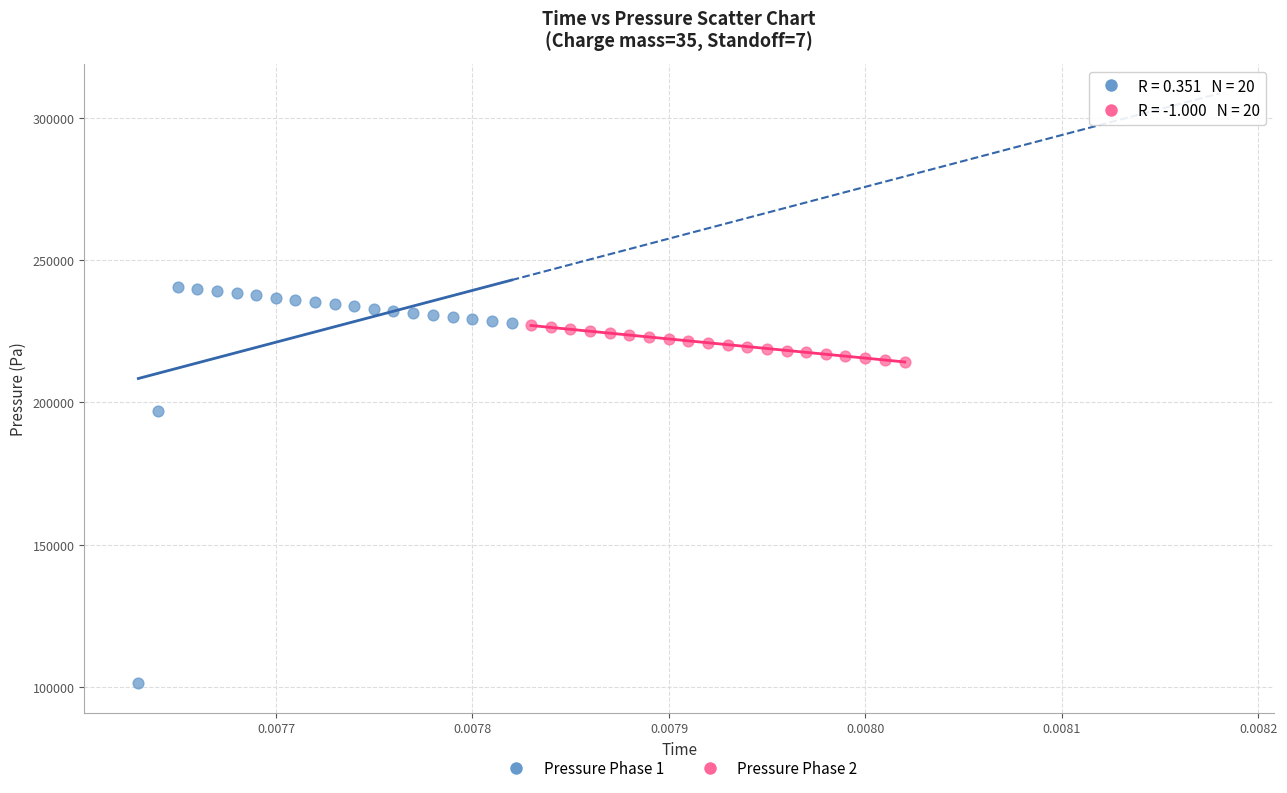

Which series reaches the maximum Y coordinate?

Pressure Phase 1